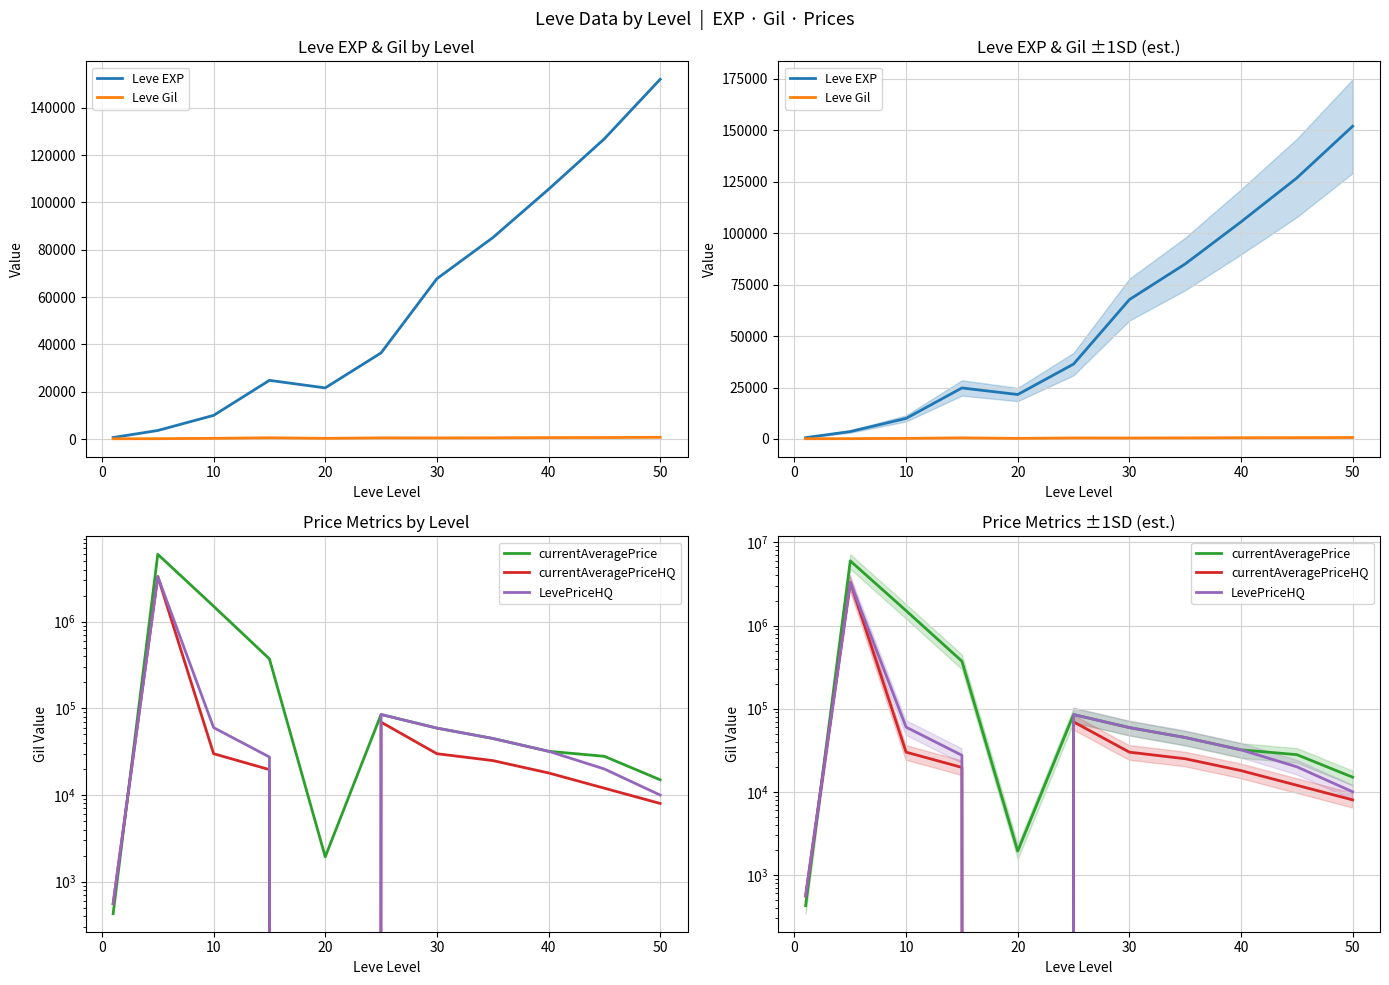

Reading right to left, list all the values displayed in this chart.

Leve EXP: 152000.0	126840.0	105510.0	85050.0	67730.0	36390.0	21600.0	24790.0	9990.0	3600.0	630.0
Leve Gil: 712.0	634.0	598.0	512.0	463.0	485.0	290.0	529.0	293.0	139.0	113.0
currentAveragePrice: 15000.0	28000.0	32000.0	45000.0	59224.8	84999.0	1937.5	372383.8	1508637.1	5992779.5	427.1
currentAveragePriceHQ: 8000.0	12000.0	18000.0	25000.0	29999.0	69419.5	0.0	19659.7	30000.0	3321299.2	558.0
LevePriceHQ: 10000.0	20000.0	32000.0	45000.0	59224.8	84999.0	0.0	27499.0	59999.0	3321299.2	558.0